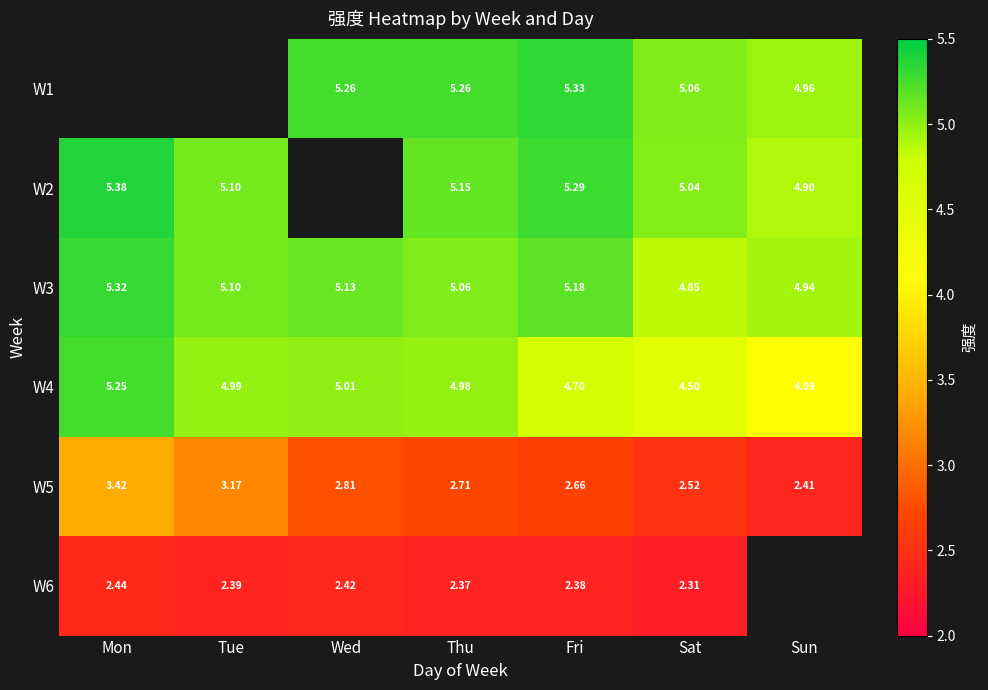

At which label is W3 closest to 5?

Thu